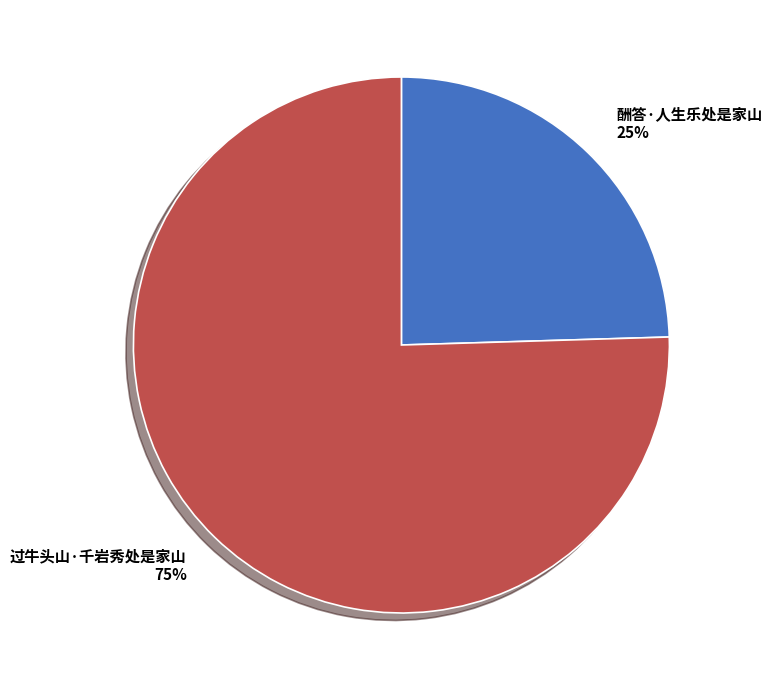

How many slices are in this pie chart?

2